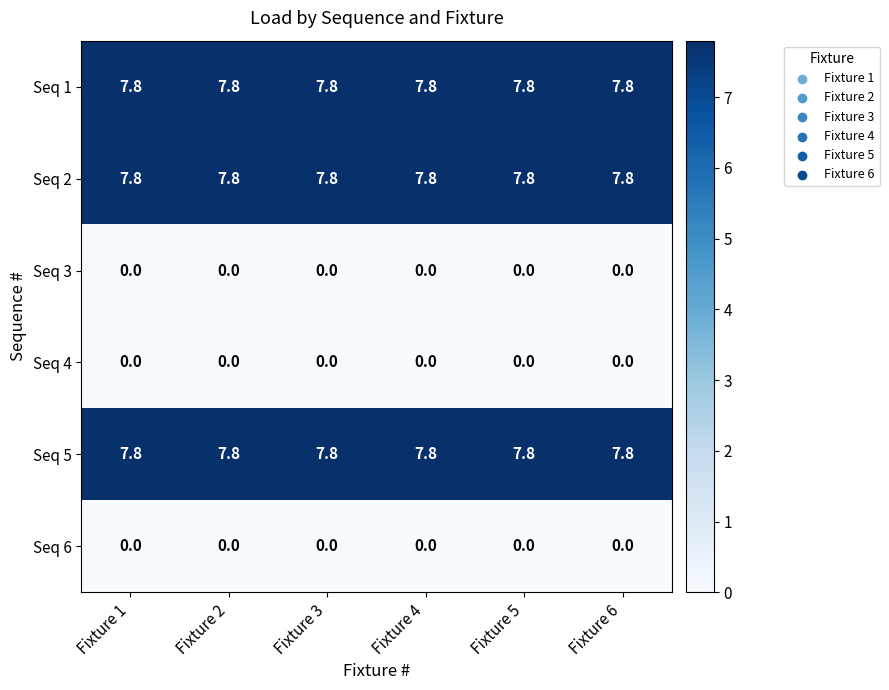

What is the difference between the highest and lowest values at Fixture 4?

7.8